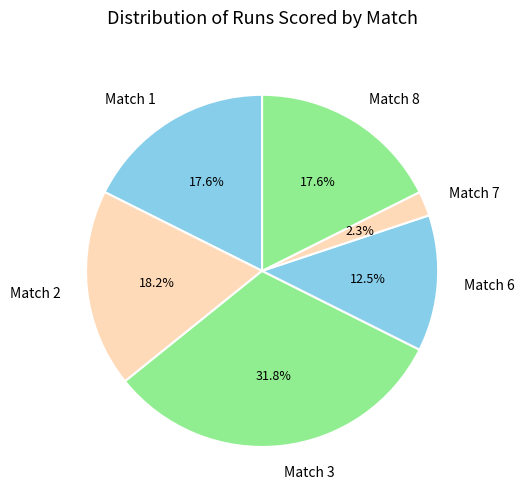

Does Match 3 account for over 50% of the chart?

No